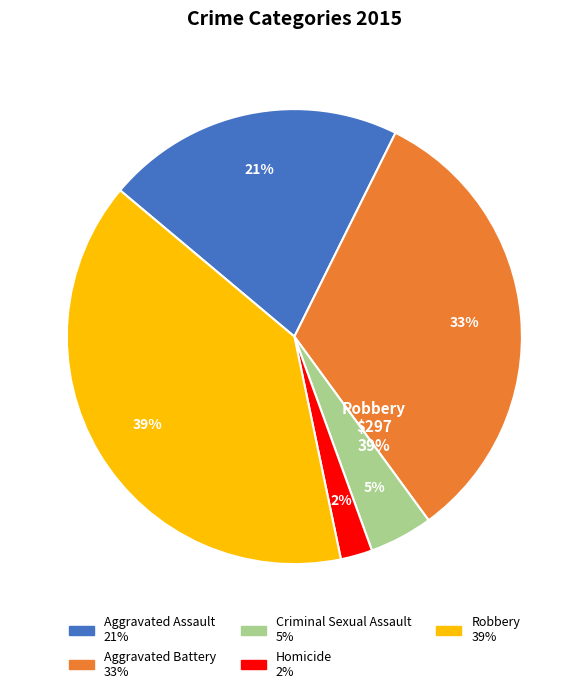

To the nearest percent, what percentage of the pie is Aggravated Assault?

21%